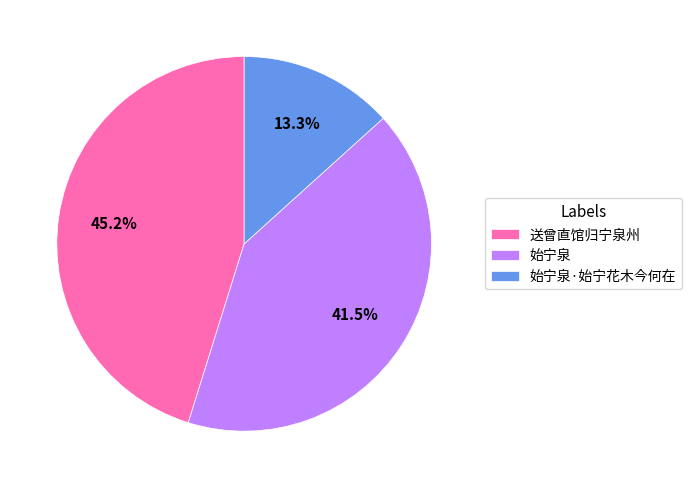

Which has a higher value, 始宁泉·始宁花木今何在 or 始宁泉?

始宁泉